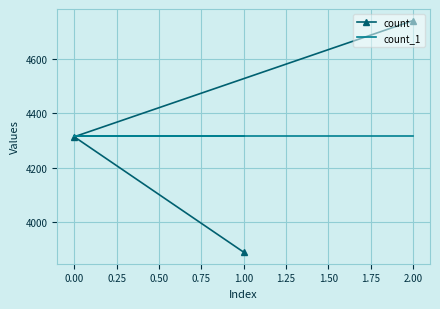

What is the minimum value for count_1?

4315